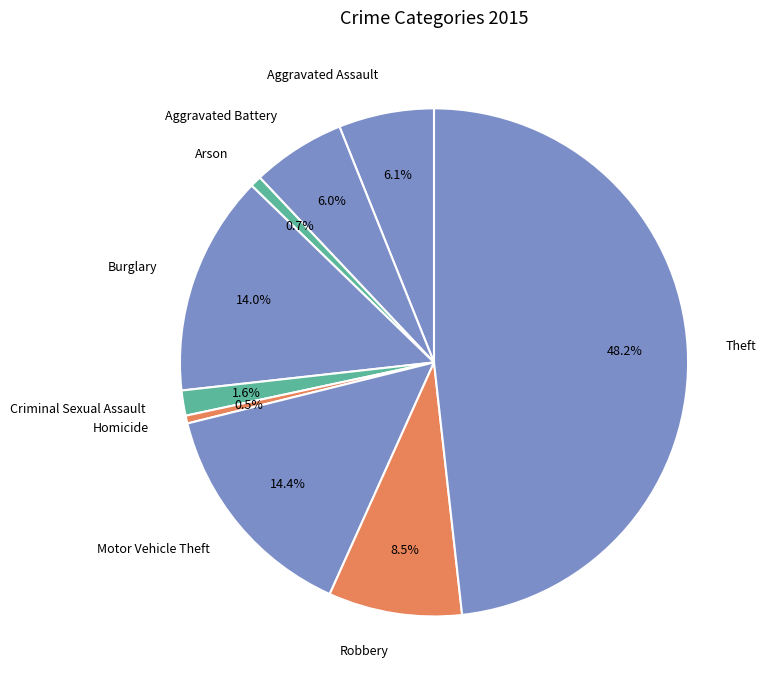

Combined, do Motor Vehicle Theft and Aggravated Battery account for over 50%?

No